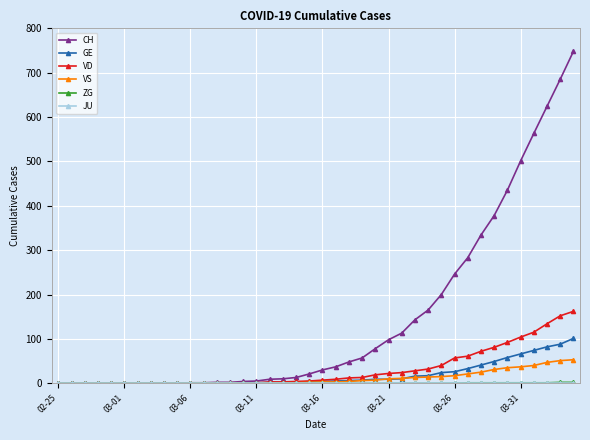

How many categories are shown in the chart?

40